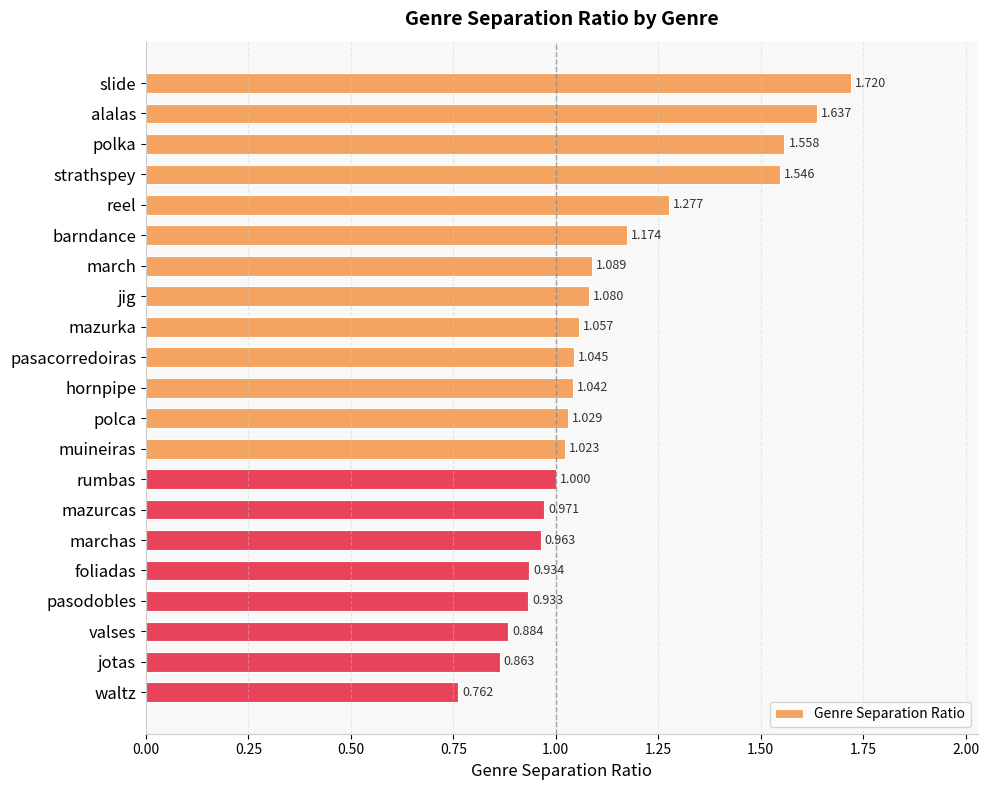

Where is the data nearest to the value 1?

rumbas